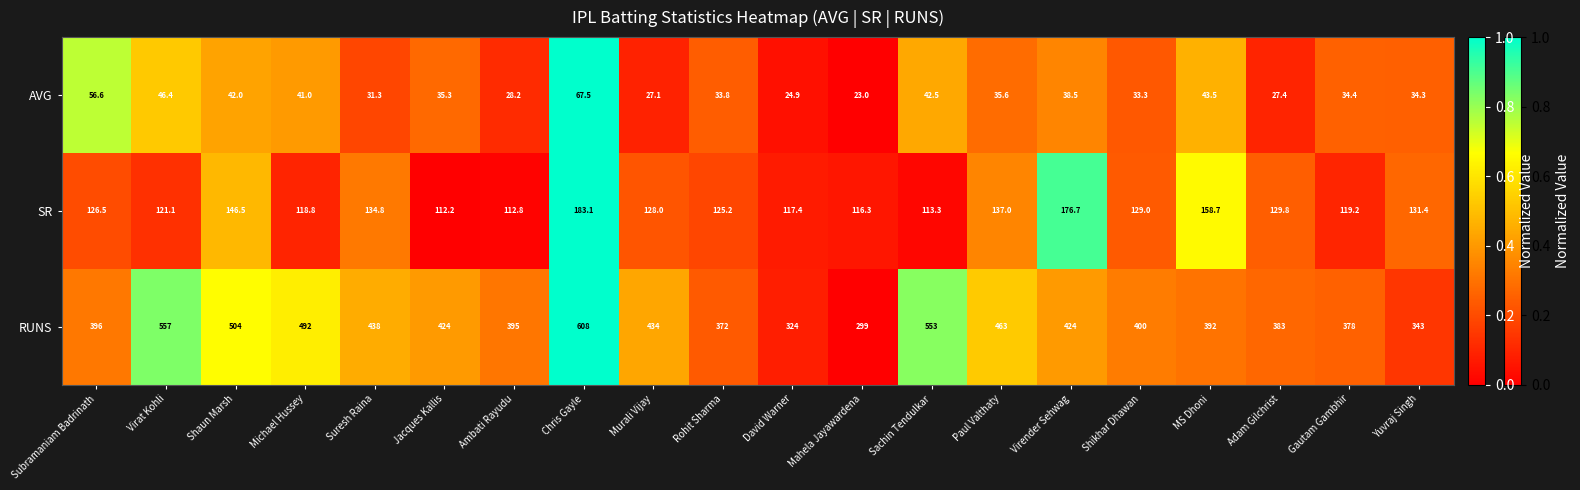

What is the total value across all series at Murali Vijay?

589.1